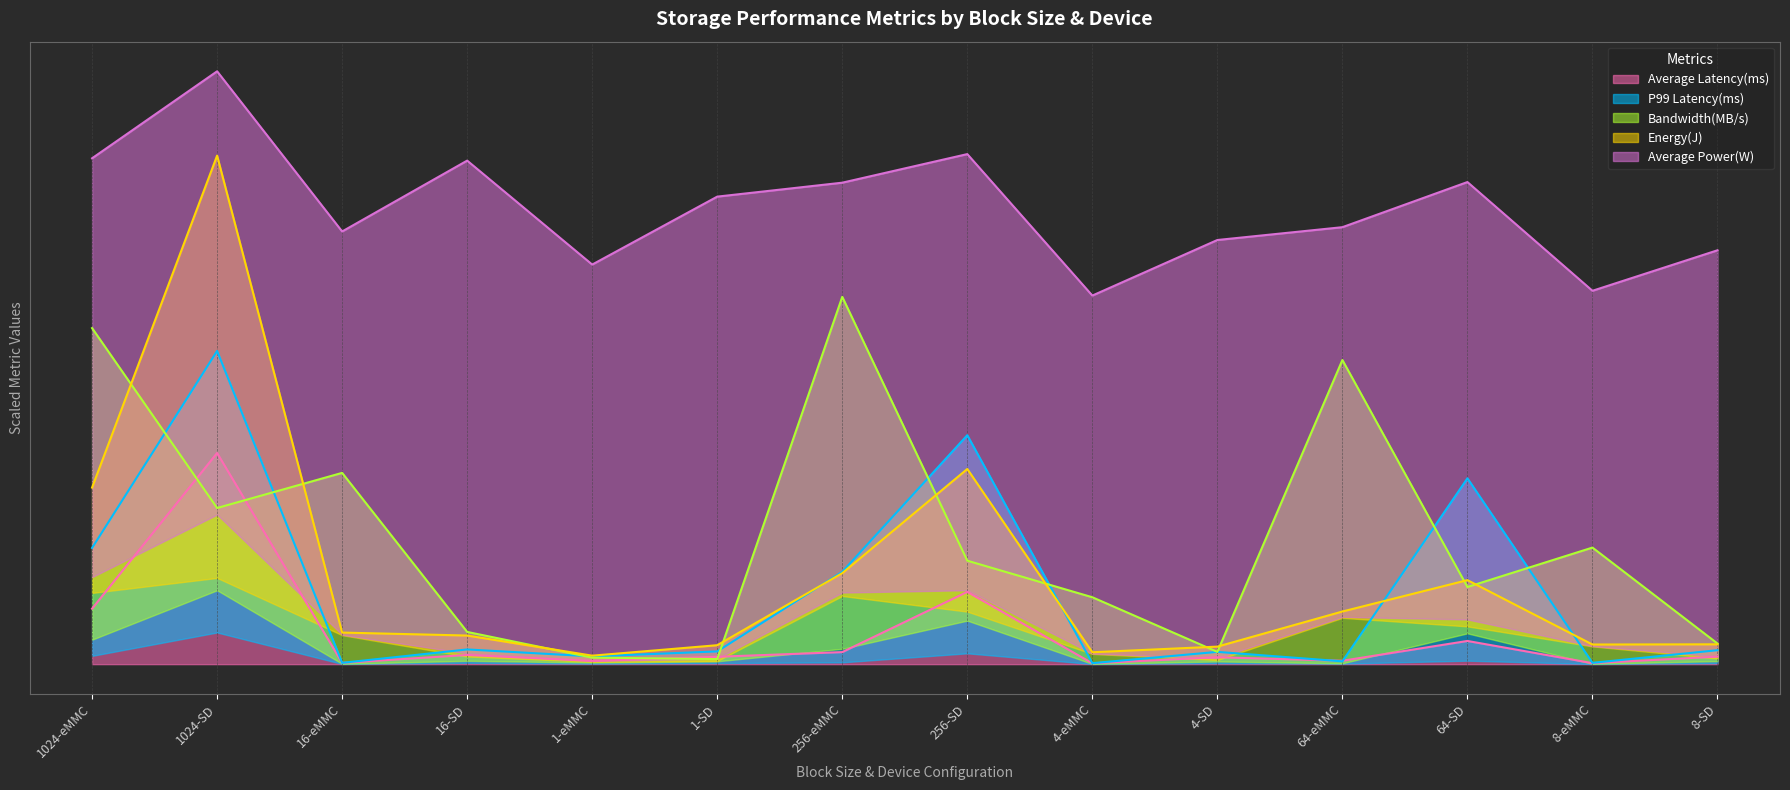

Which has a higher value, 256-SD or 1-SD?

256-SD